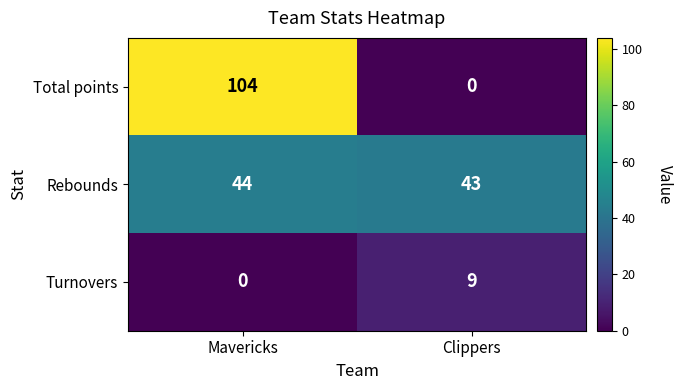

How many distinct data groups are displayed?

3